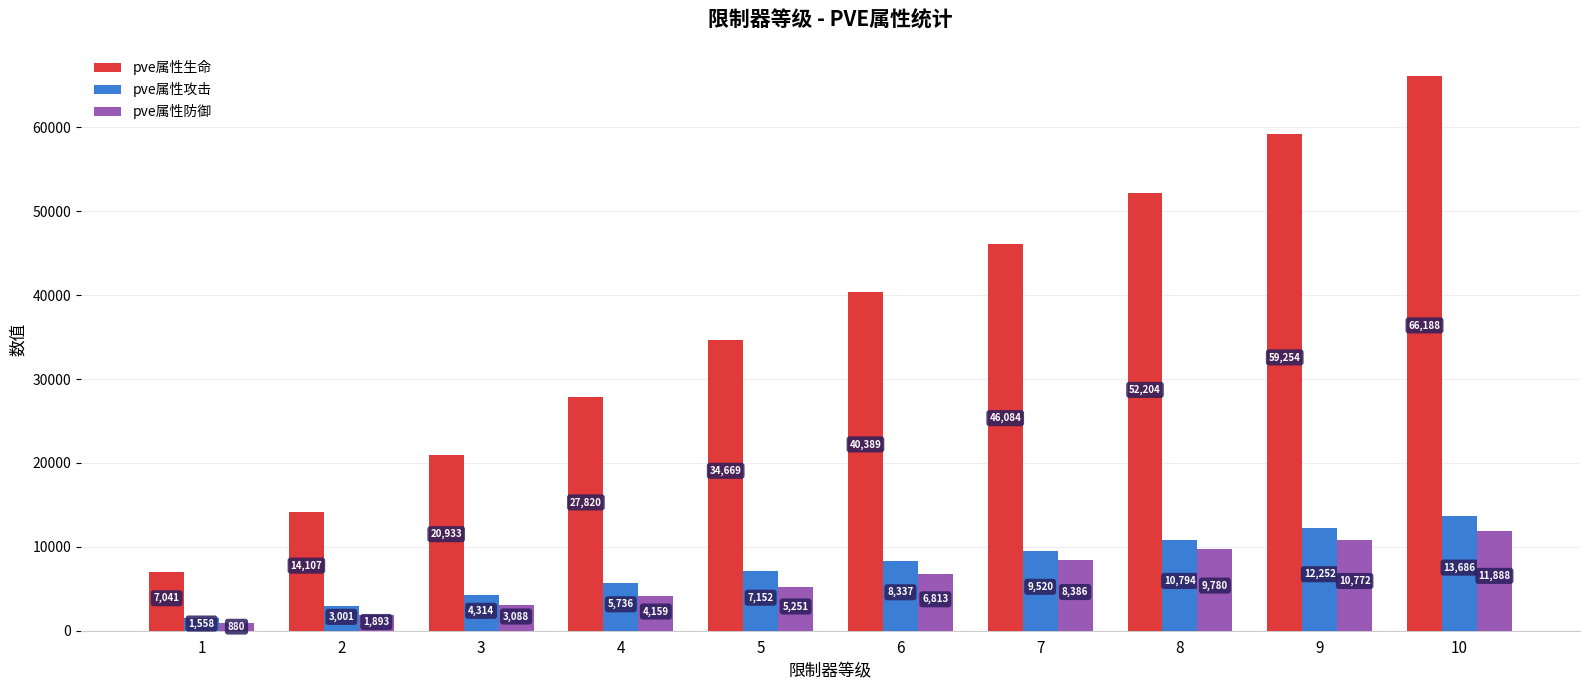

Are the bars horizontal?

No